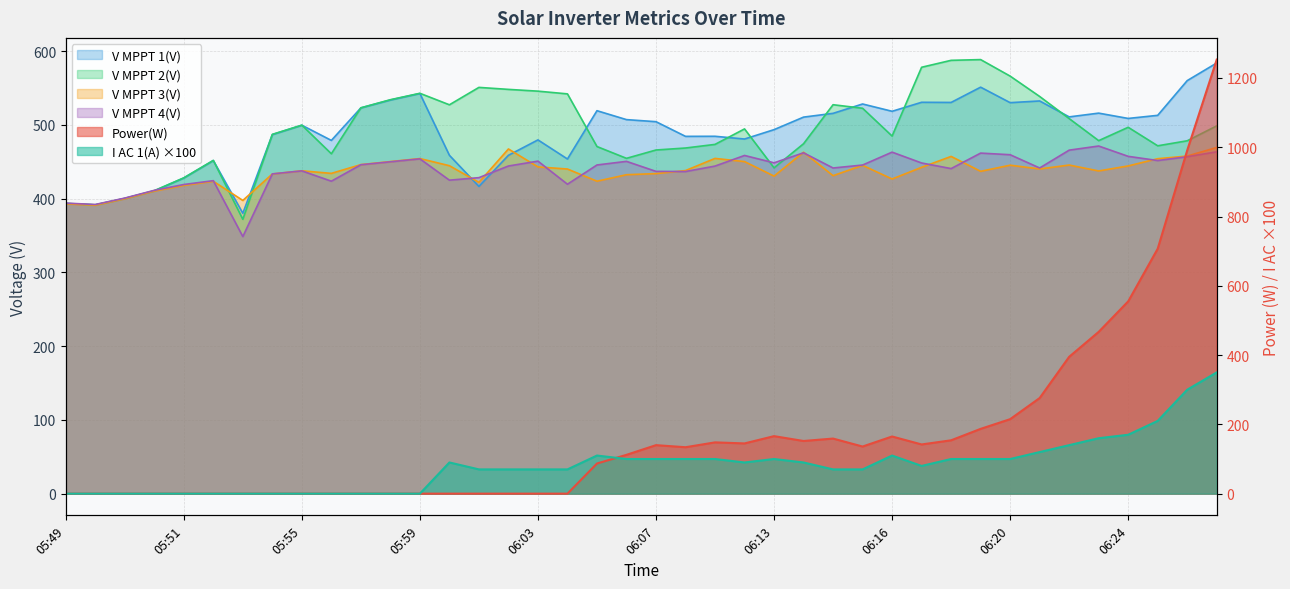

After their last crossing, which series has the higher values: Power(W) or I AC 1(A)?

Power(W)